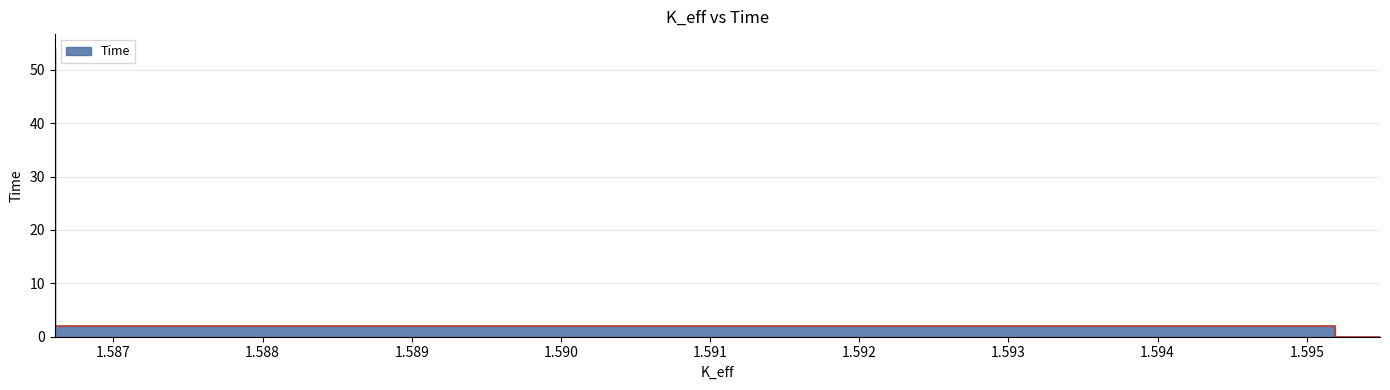

The value at 1.59519051 is 2. True or false?

True